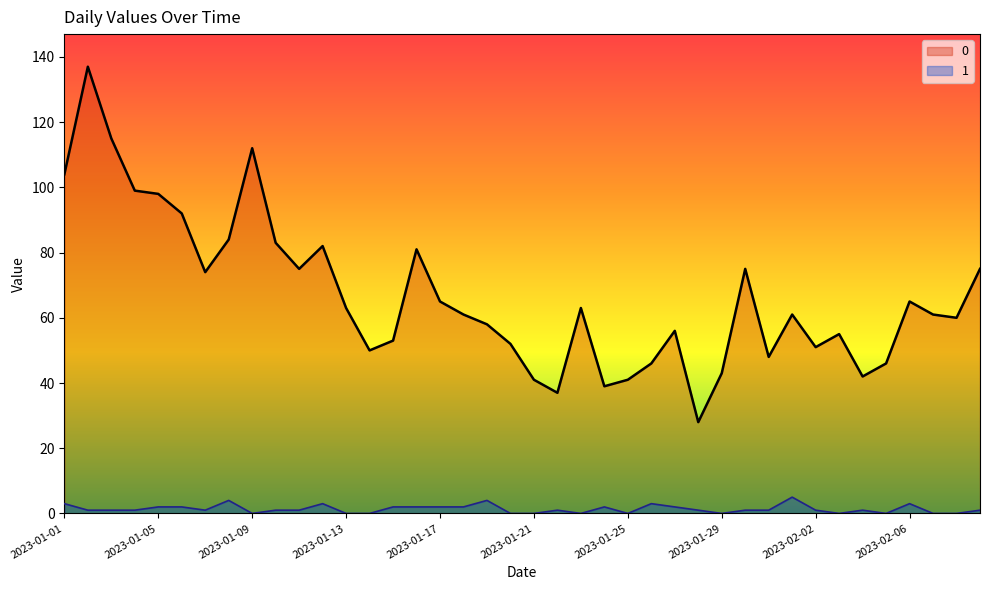

True or false: 1 and 0 intersect in this chart.

False